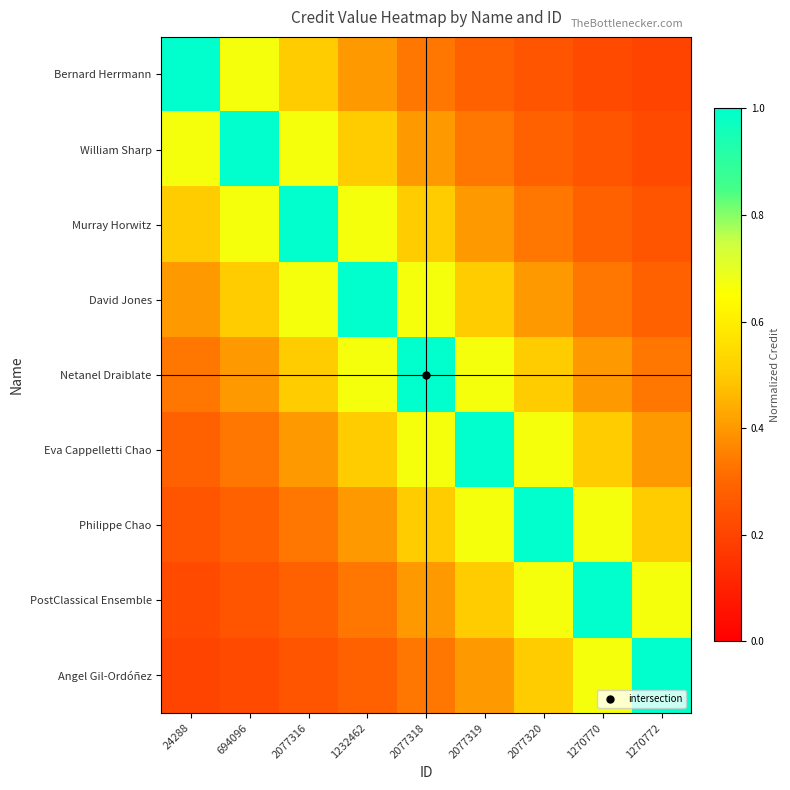

Rank the series at 2077318 from lowest to highest value.

Bernard Herrmann, Angel Gil-Ordóñez, William Sharp, PostClassical Ensemble, Murray Horwitz, Philippe Chao, David Jones, Eva Cappelletti Chao, Netanel Draiblate